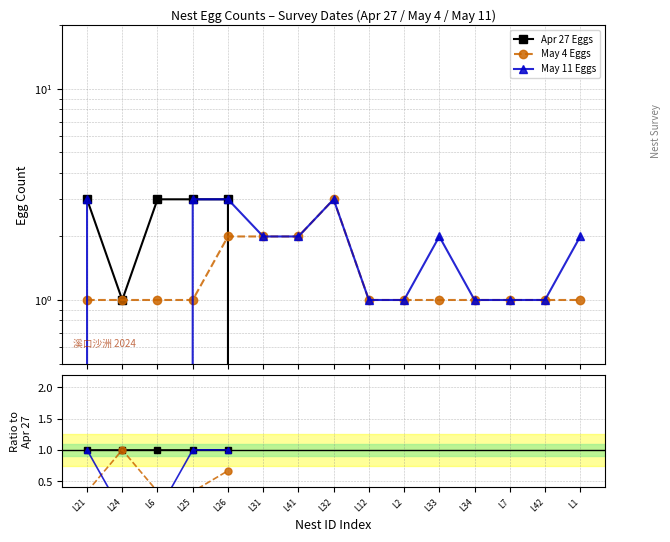

How many lines are shown in the chart?

3